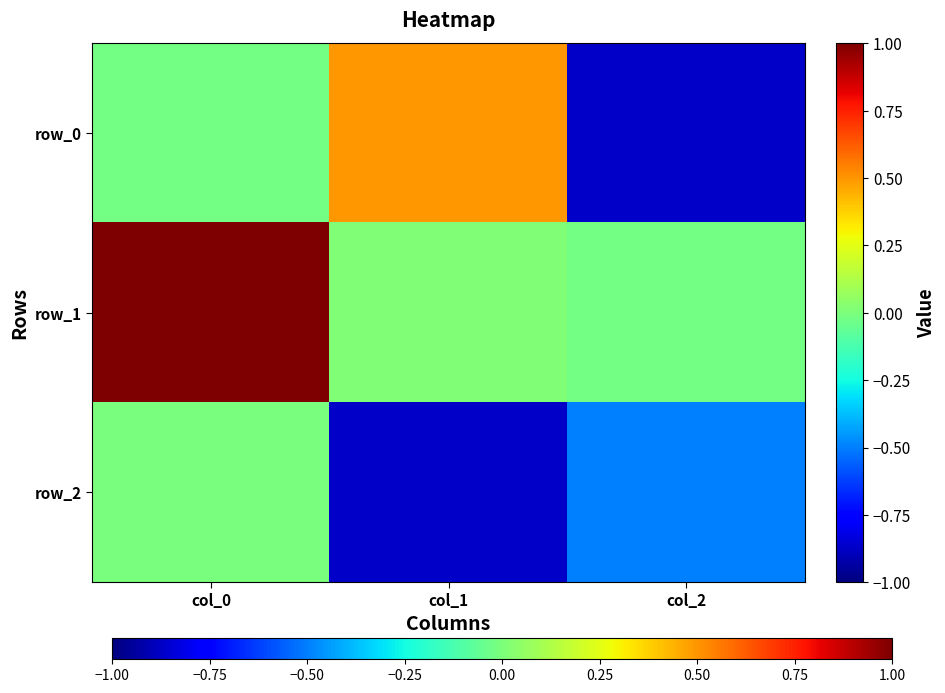

What is the difference between the maximum and minimum values in the row_0 series?

1.4